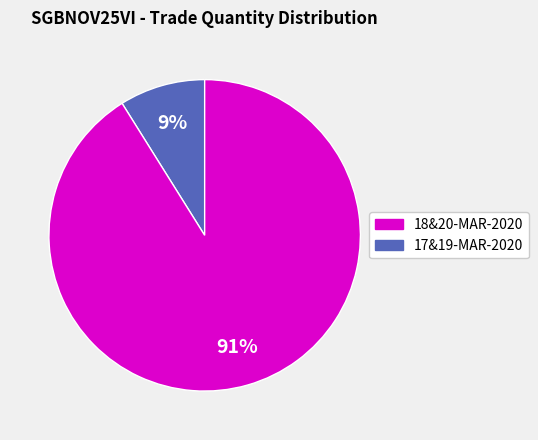

To the nearest percent, what is the difference between the largest and smallest slice percentages?

82%